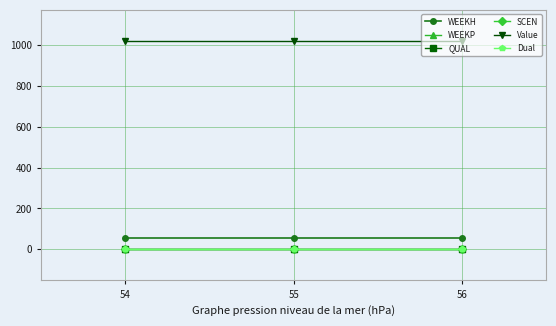

Does the chart display data point markers on the line(s)?

Yes